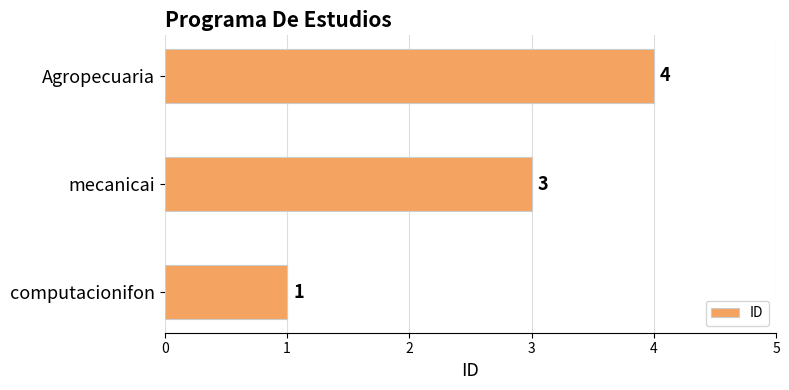

How many values are below 3?

1